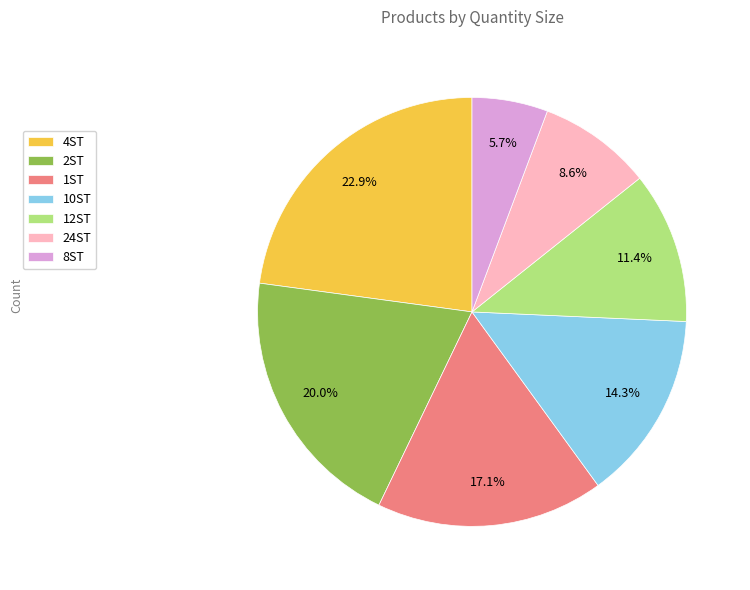

Rank the categories by value from highest to lowest.

4ST, 2ST, 1ST, 10ST, 12ST, 24ST, 8ST